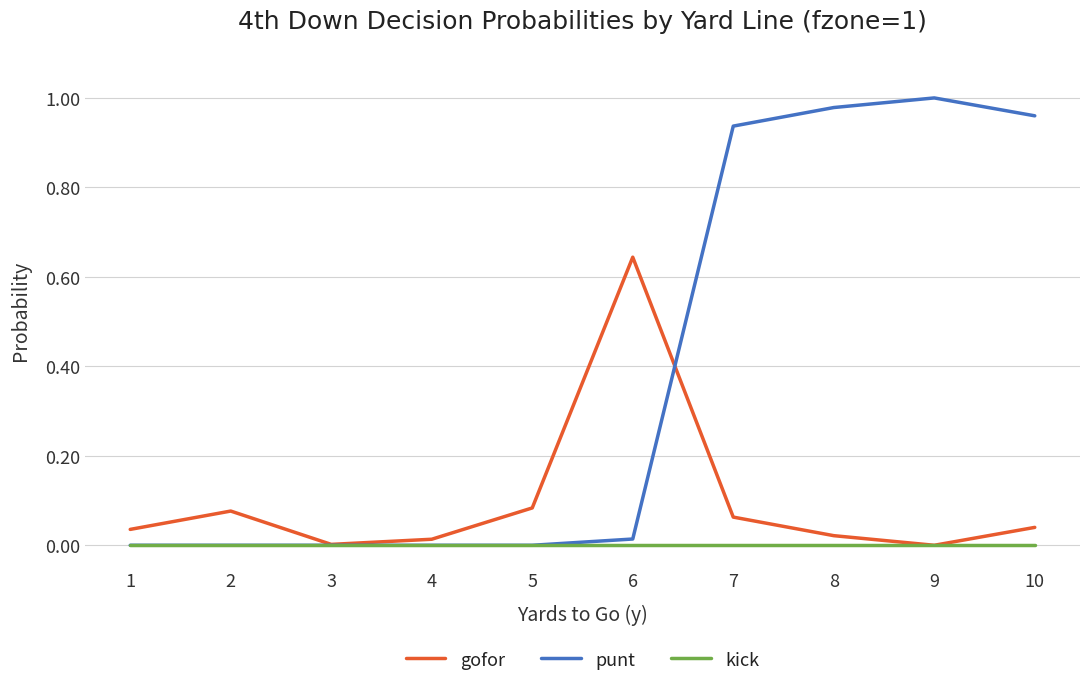

The kick series shows 0.0 at 6. True or false?

True